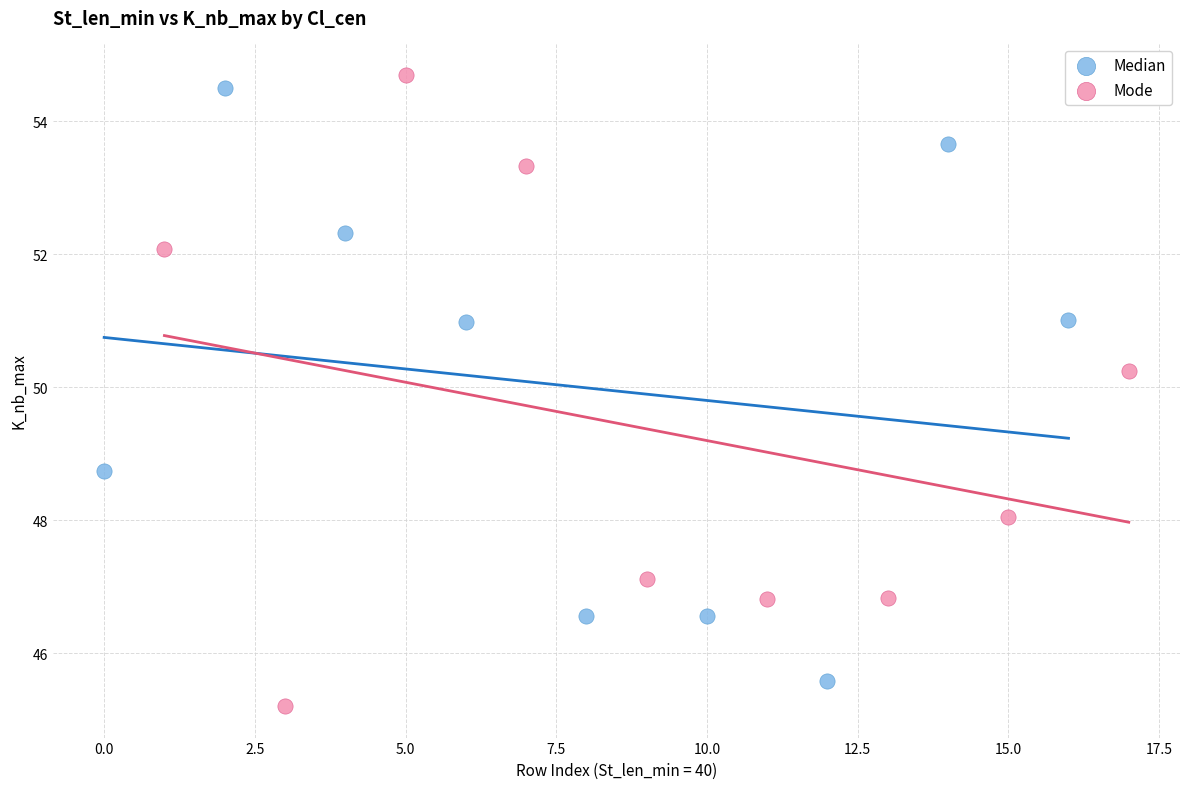

Which series reaches the minimum Y coordinate?

Mode